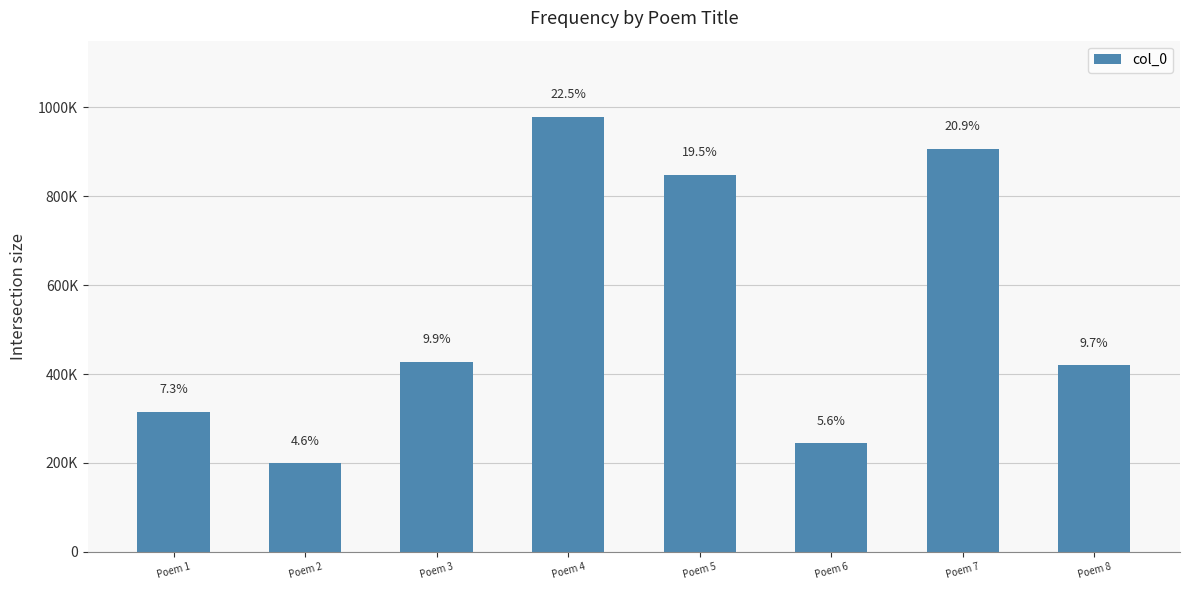

Does the chart contain any negative values?

No